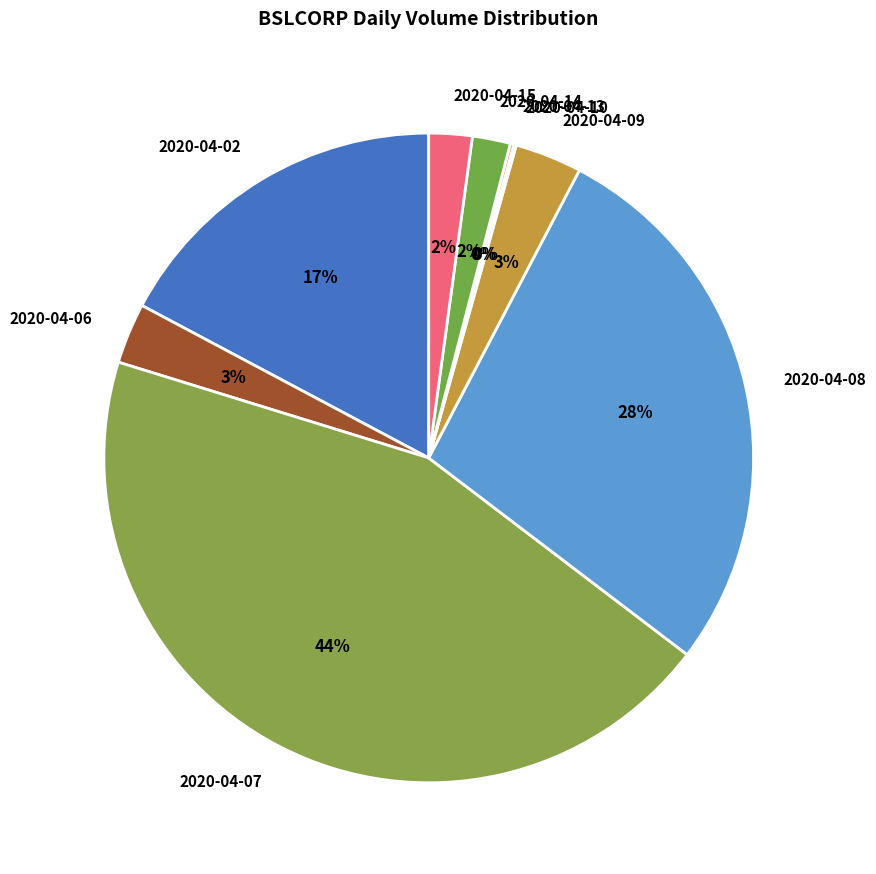

To the nearest percent, what is the average slice percentage?

11%